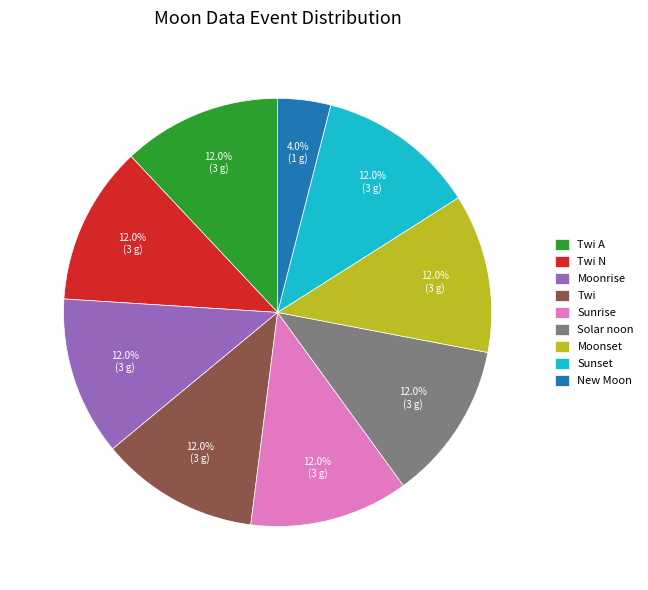

Is it true that New Moon is 4% of the pie?

True